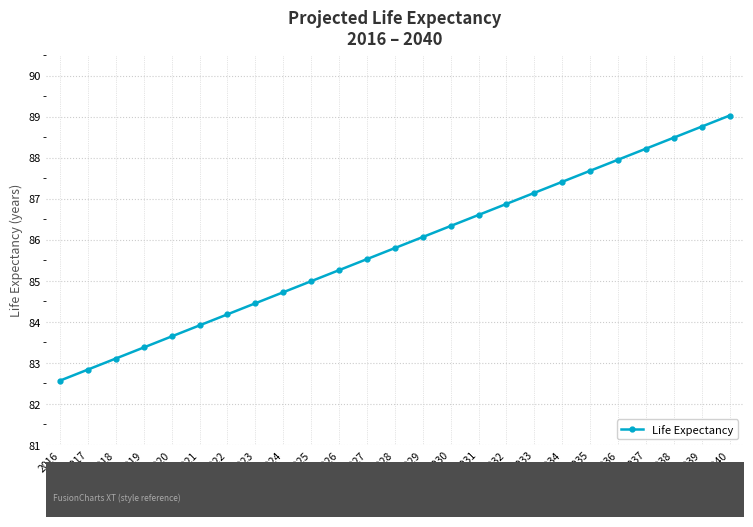

Reading left to right, extract all data points from this chart.

82.6	82.8	83.1	83.4	83.6	83.9	84.2	84.4	84.7	85.0	85.3	85.5	85.8	86.1	86.3	86.6	86.9	87.1	87.4	87.7	87.9	88.2	88.5	88.8	89.0